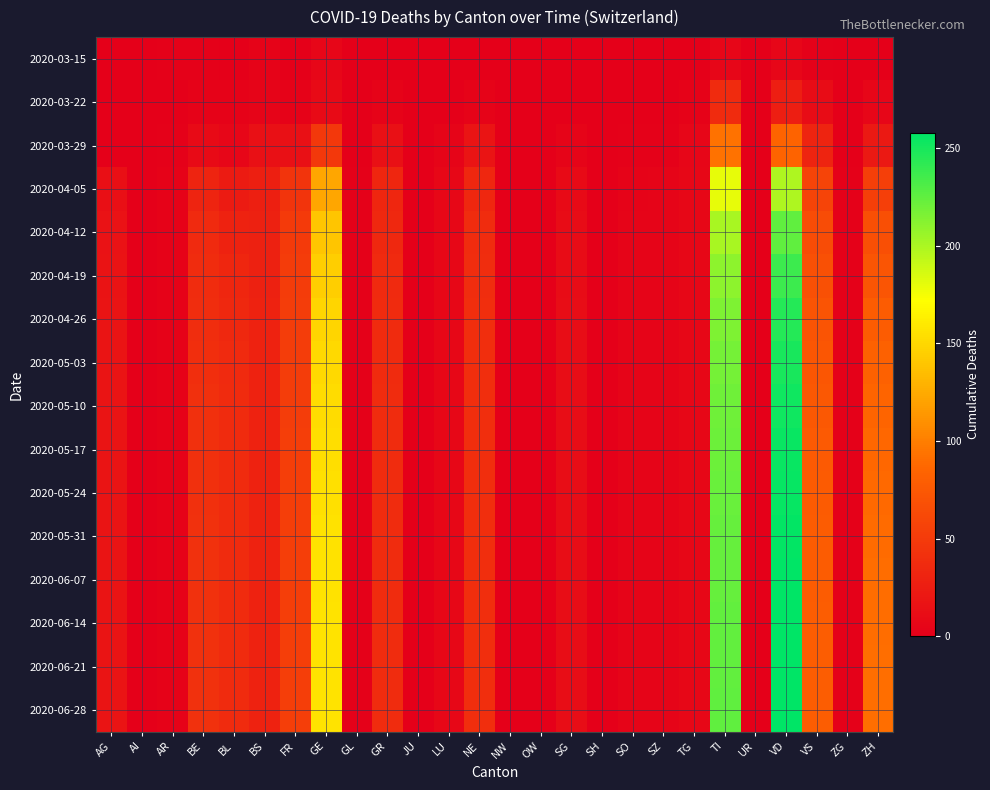

What is the maximum value shown in the chart?

258